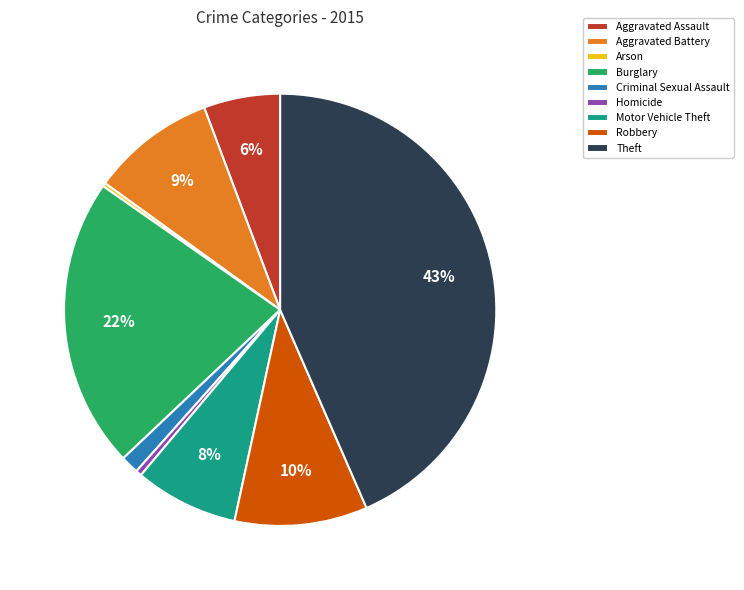

To the nearest percent, what percentage of the pie is Theft?

43%